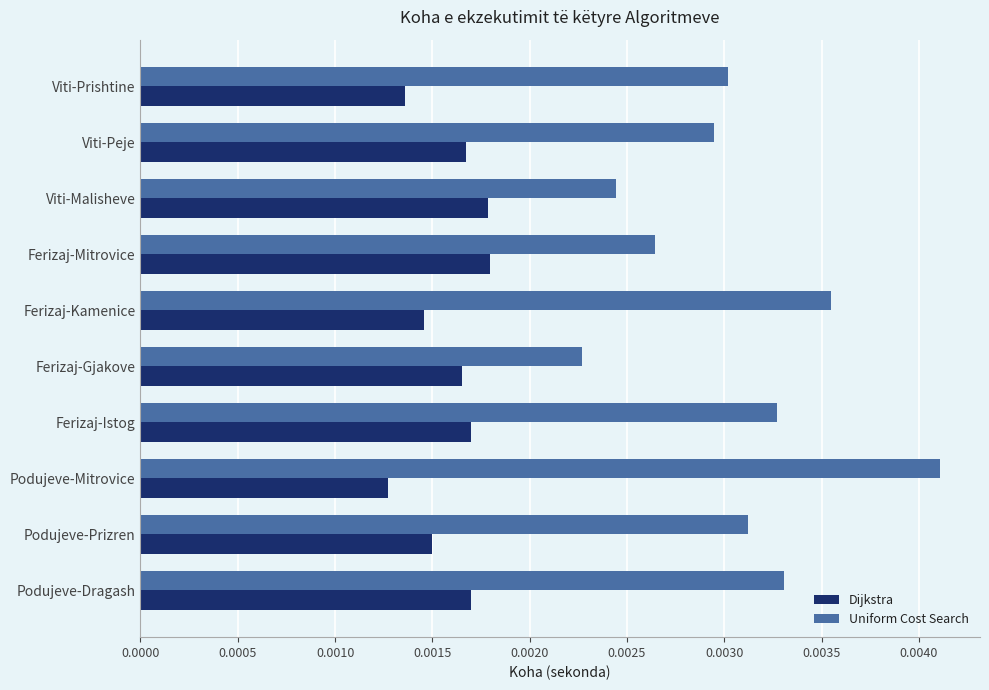

At which category is the sum across all series the highest?

Podujeve-Mitrovice